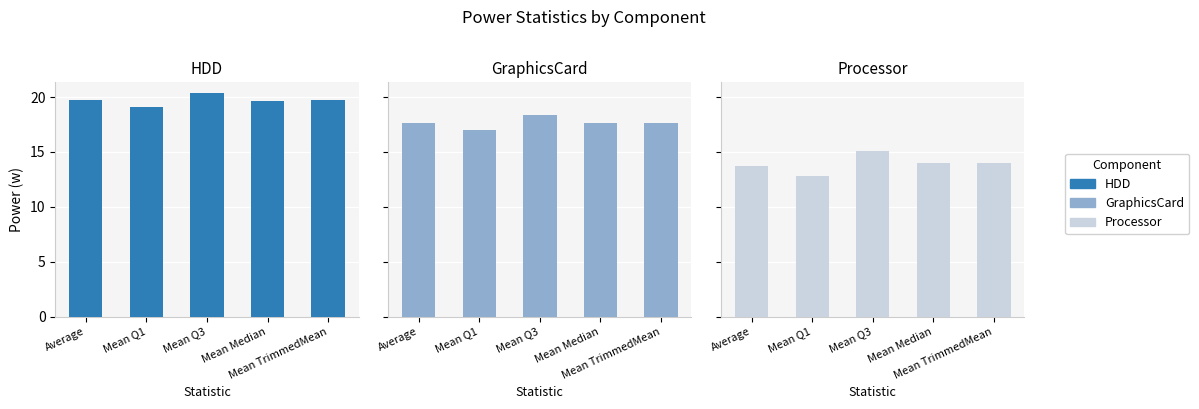

Reading left to right, list all the values displayed in this chart.

HDD: Average=19.7	Mean Q1=19.1	Mean Q3=20.3	Mean Median=19.7	Mean TrimmedMean=19.7
GraphicsCard: Average=17.7	Mean Q1=17.0	Mean Q3=18.3	Mean Median=17.7	Mean TrimmedMean=17.7
Processor: Average=13.7	Mean Q1=12.8	Mean Q3=15.1	Mean Median=14.0	Mean TrimmedMean=14.0